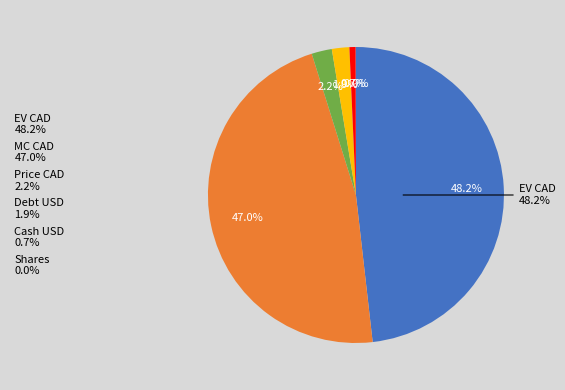

Is Price CAD the majority of the pie?

No